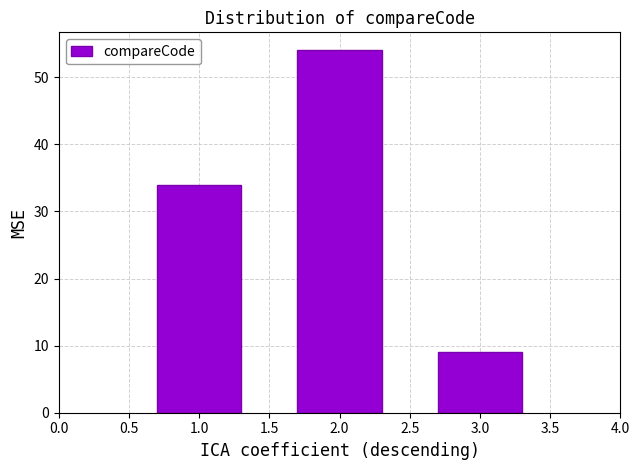

Reading left to right, list all the values displayed in this chart.

34	54	9